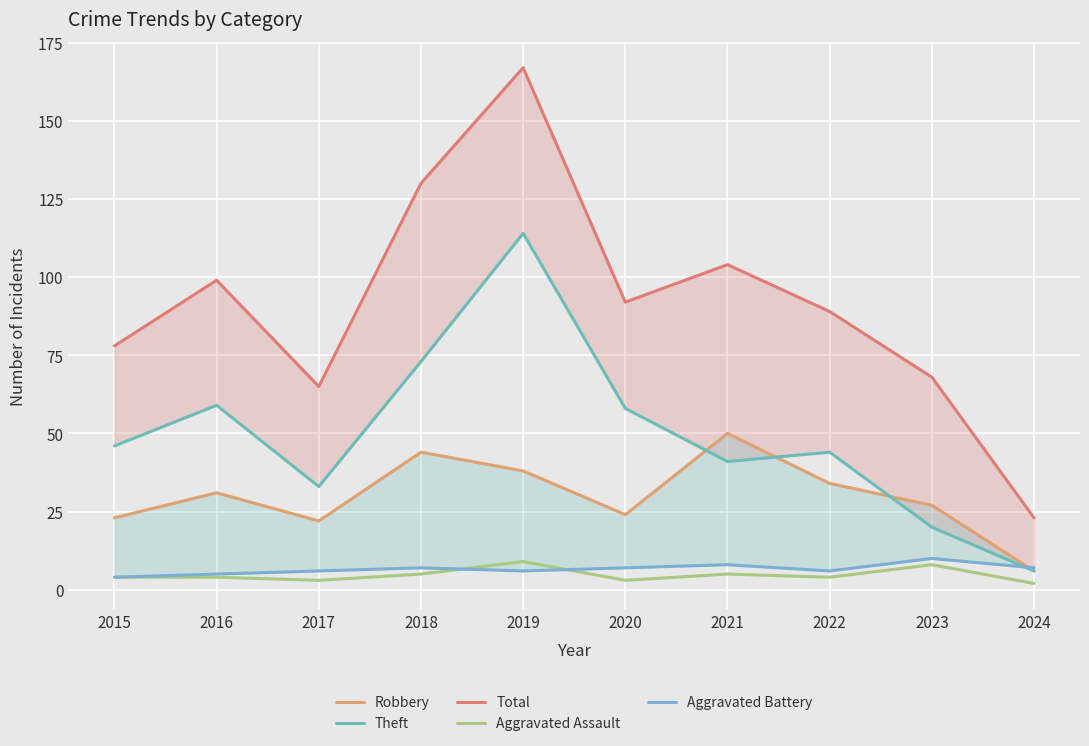

In Robbery, how many points are higher than both neighbors (excluding endpoints)?

3